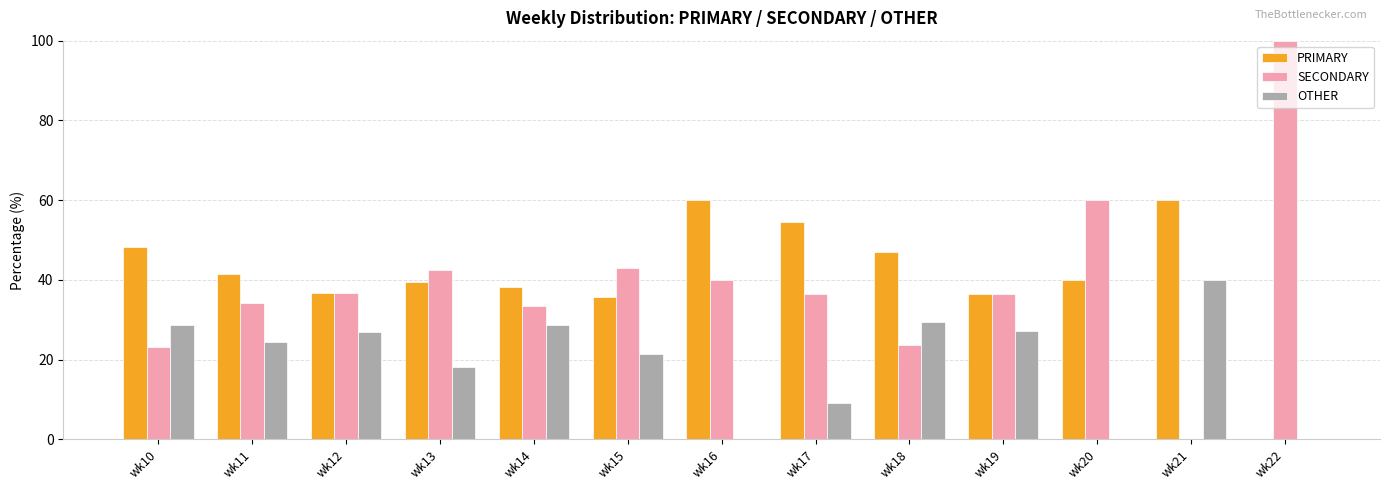

What is the spread (max minus min) of values at wk16?

60.0